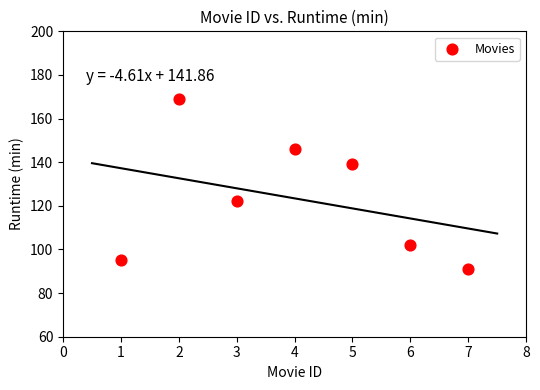

What is the average Y value?

123